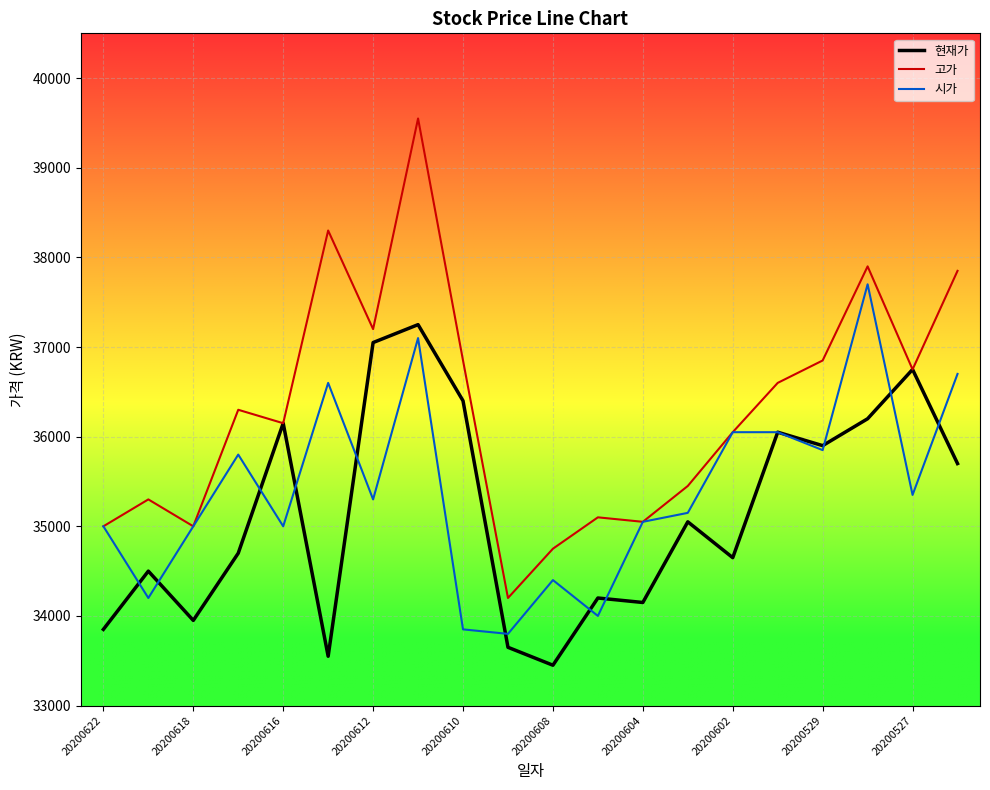

Rank the series by their maximum value, from lowest to highest.

현재가, 시가, 고가